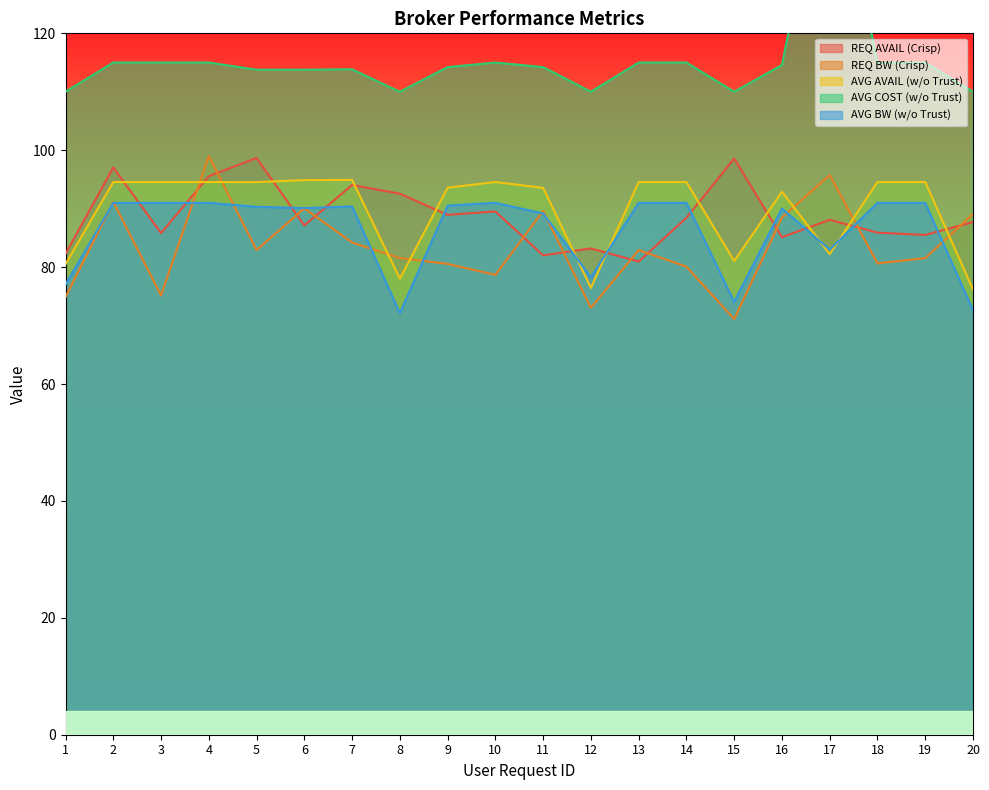

Which label corresponds to the largest value in the chart?

17